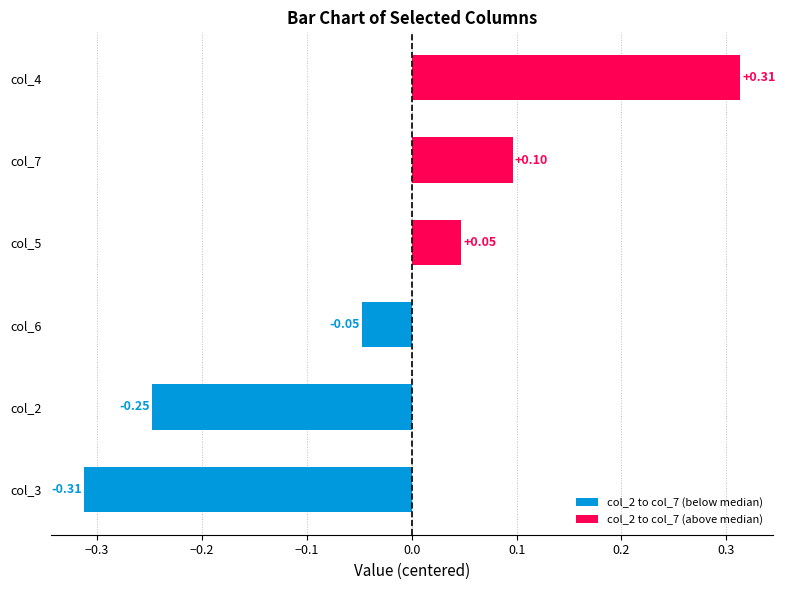

How many series are shown in this chart?

1